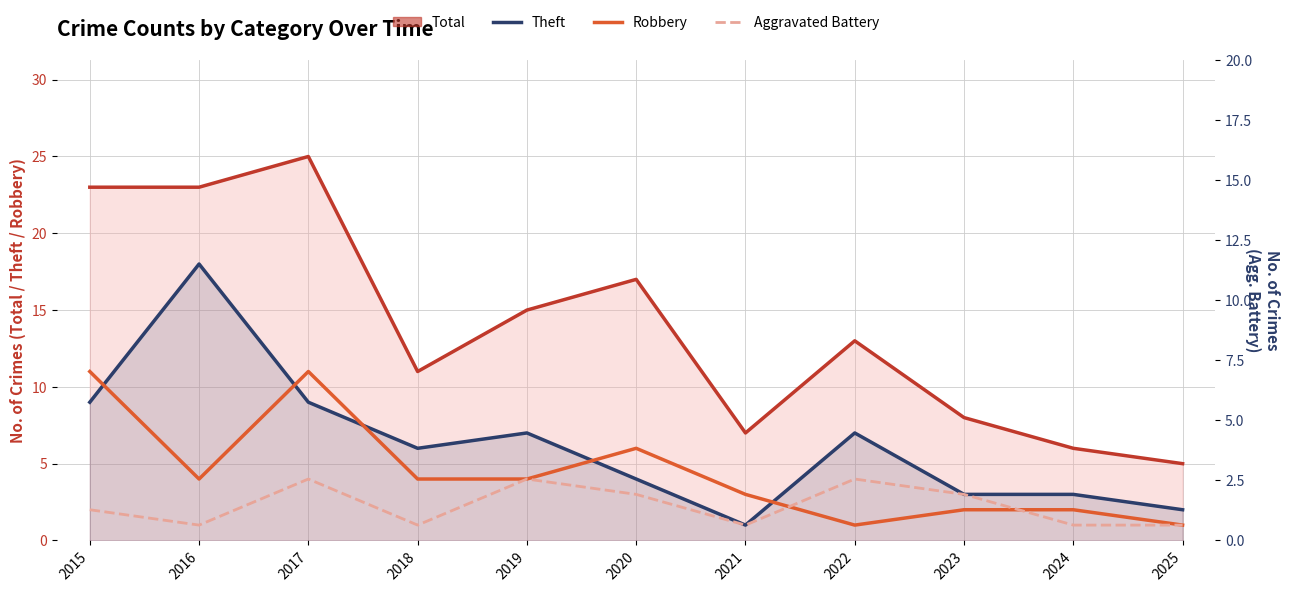

True or false: Total has a value of 3 at 2022.

False